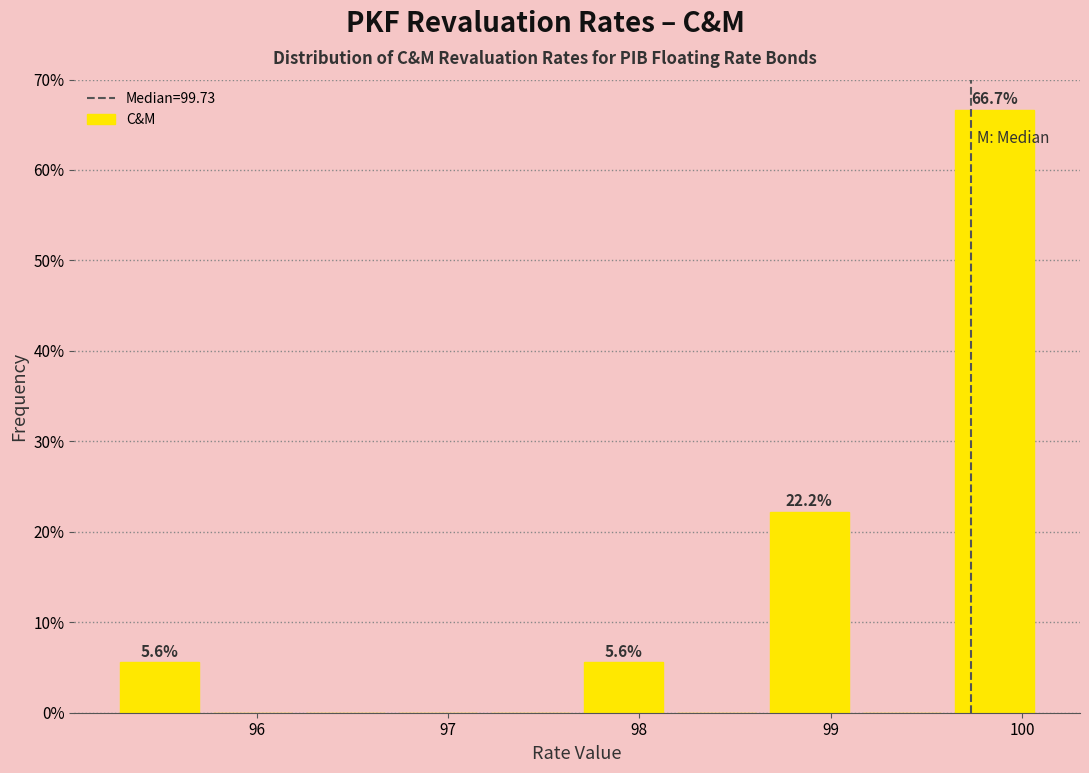

Over which range of the x-axis is the bar tallest?

99.6 to 100.1